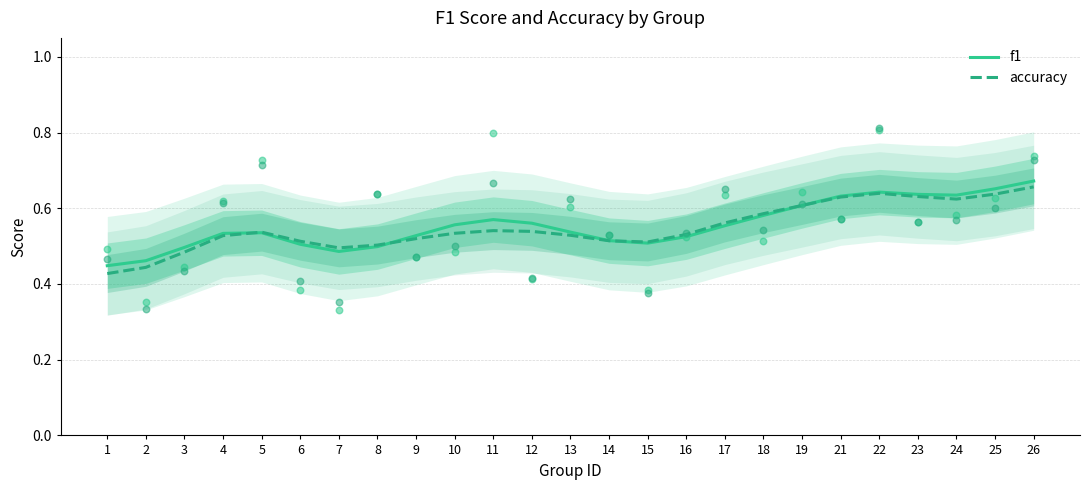

At which category is the sum across all series the highest?

26